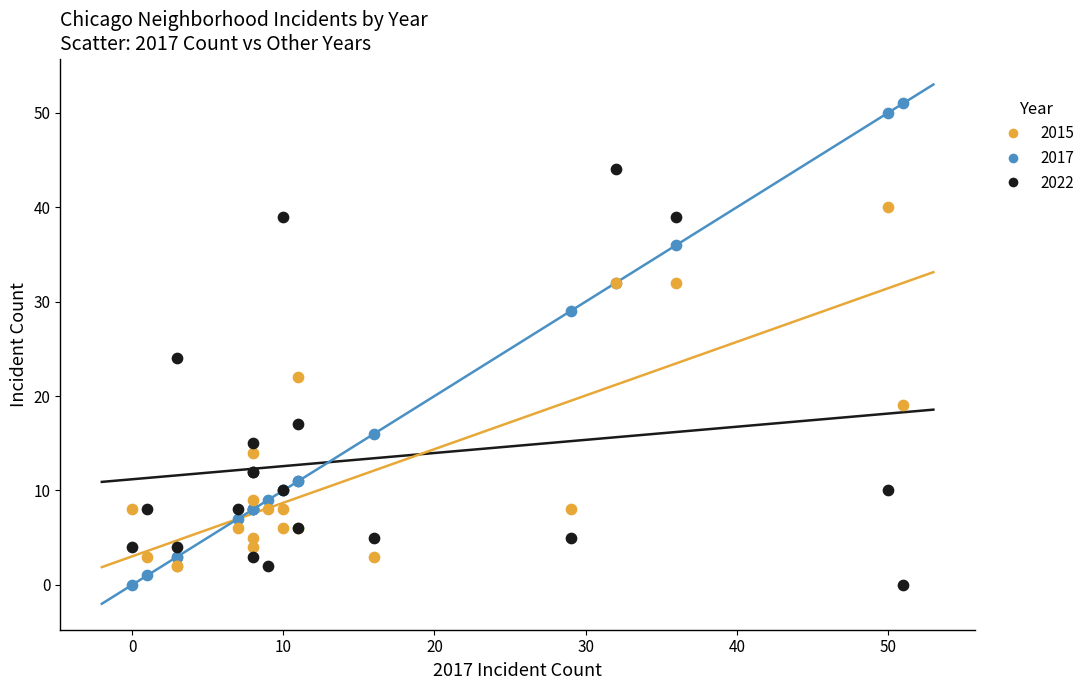

Across all series, what Y value is closest to 25?

24